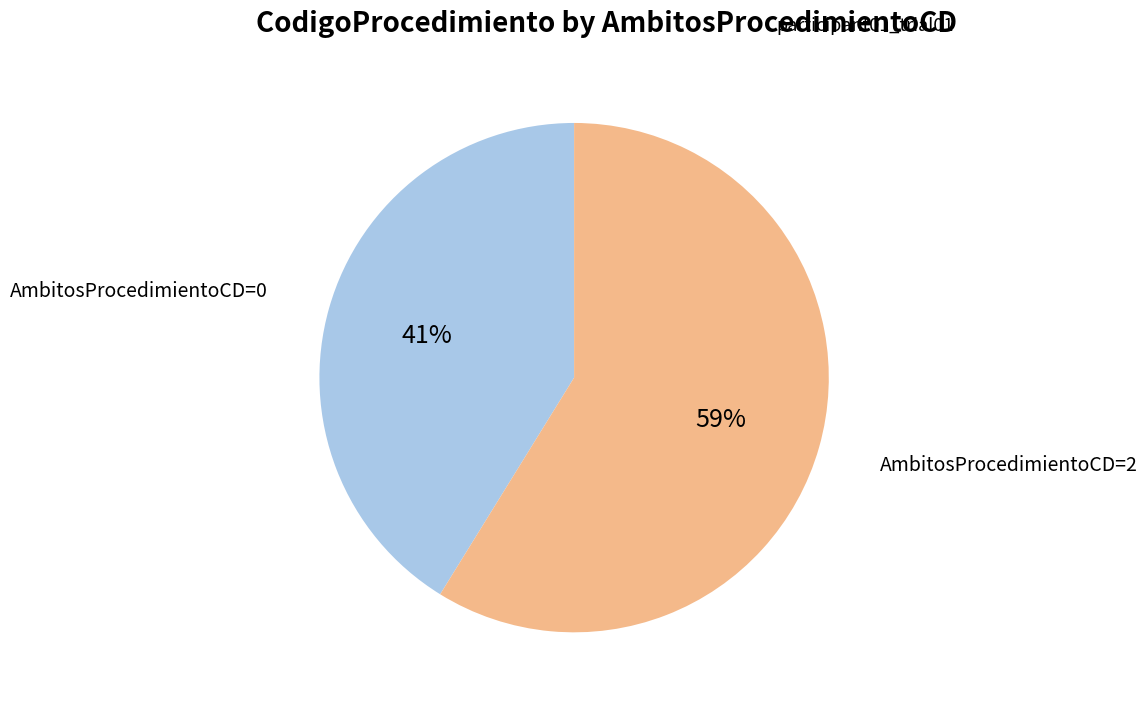

How many segments does this pie chart have?

2